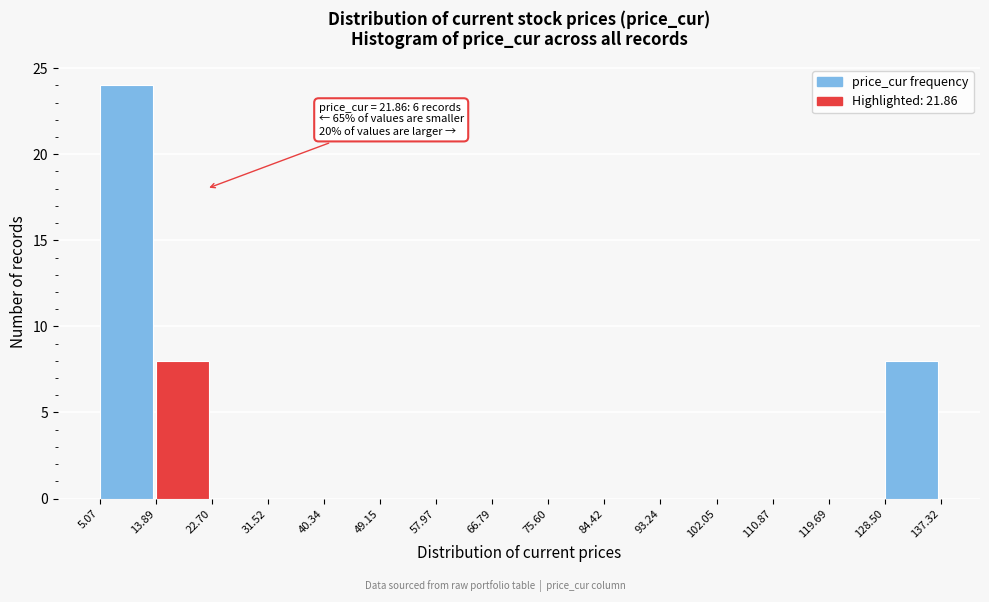

Over which range of the x-axis is the bar tallest?

5.07 to 13.89